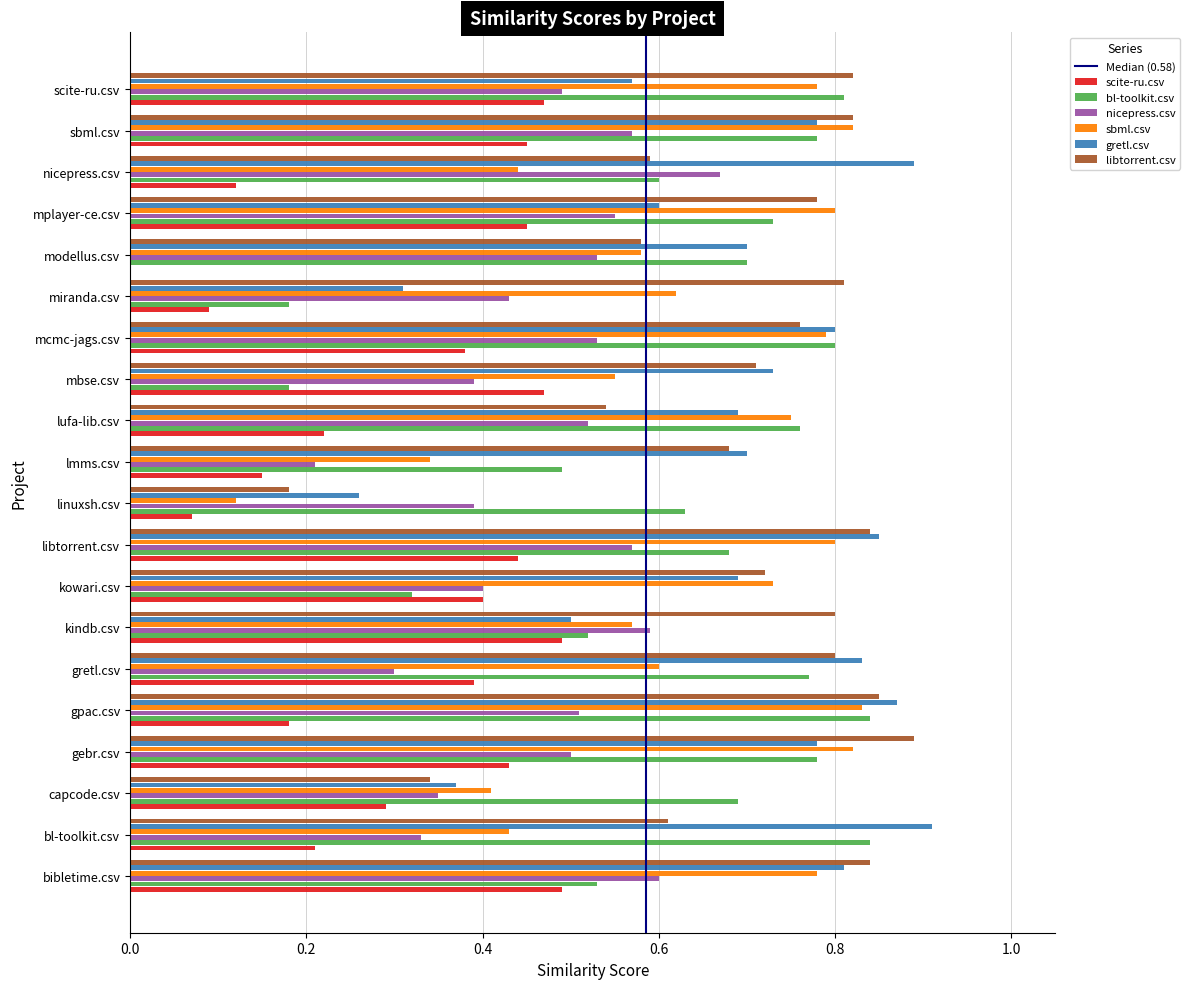

What is the sum of all scite-ru.csv values?

6.2